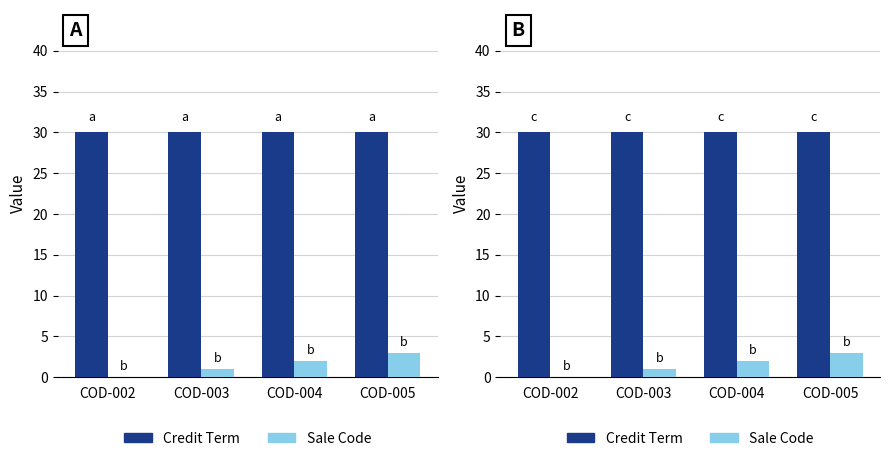

What is the total value across all series at COD-004?

32